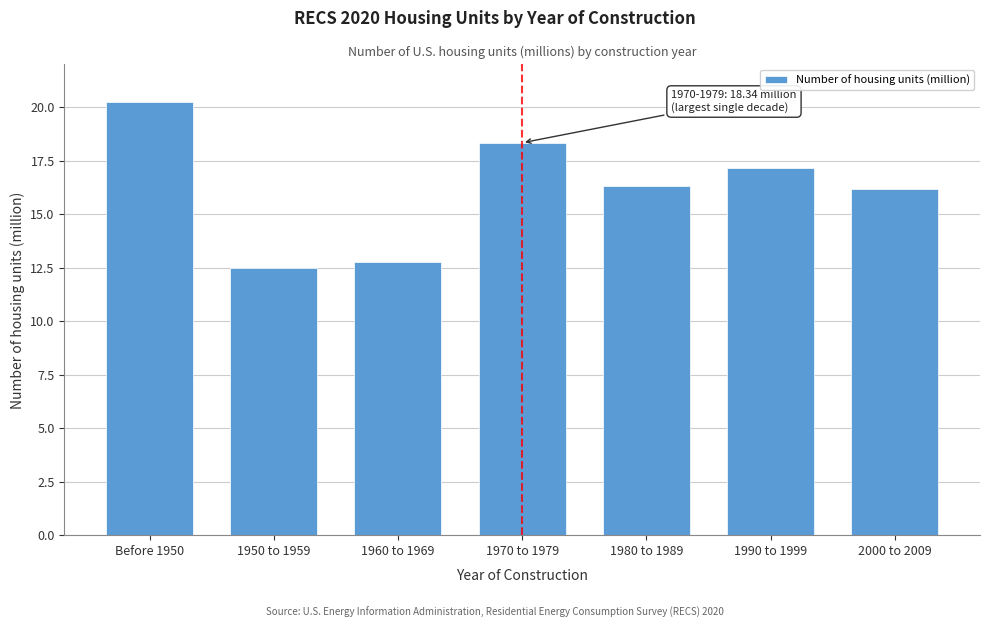

Reading left to right, what are all the values shown in this chart?

20.3	12.5	12.8	18.3	16.3	17.2	16.2